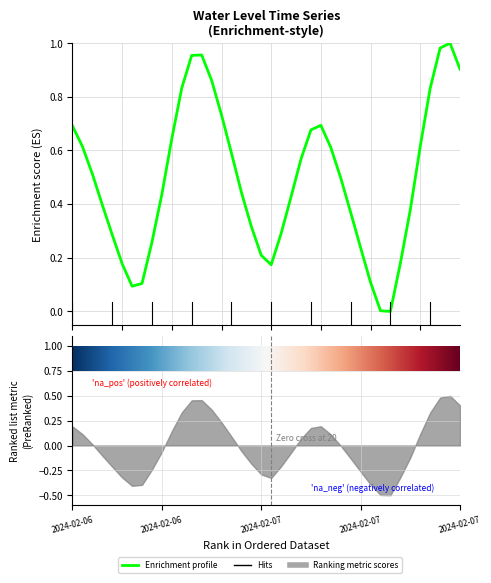

Which has a higher value, 2024-02-06 18:00 or 2024-02-07 11:00?

2024-02-06 18:00